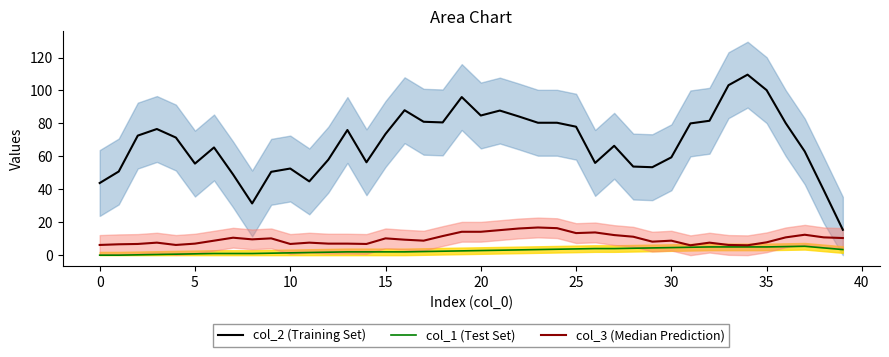

What is the difference between the col_1 (Test Set) values at 30 and 35?

0.4